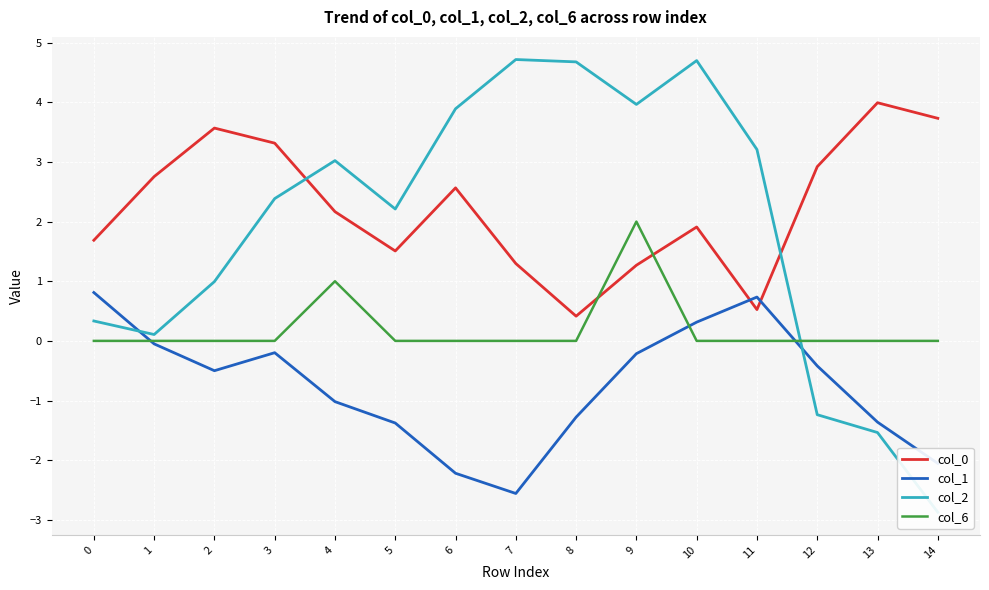

After their last crossing, which series has the higher values: col_6 or col_2?

col_6